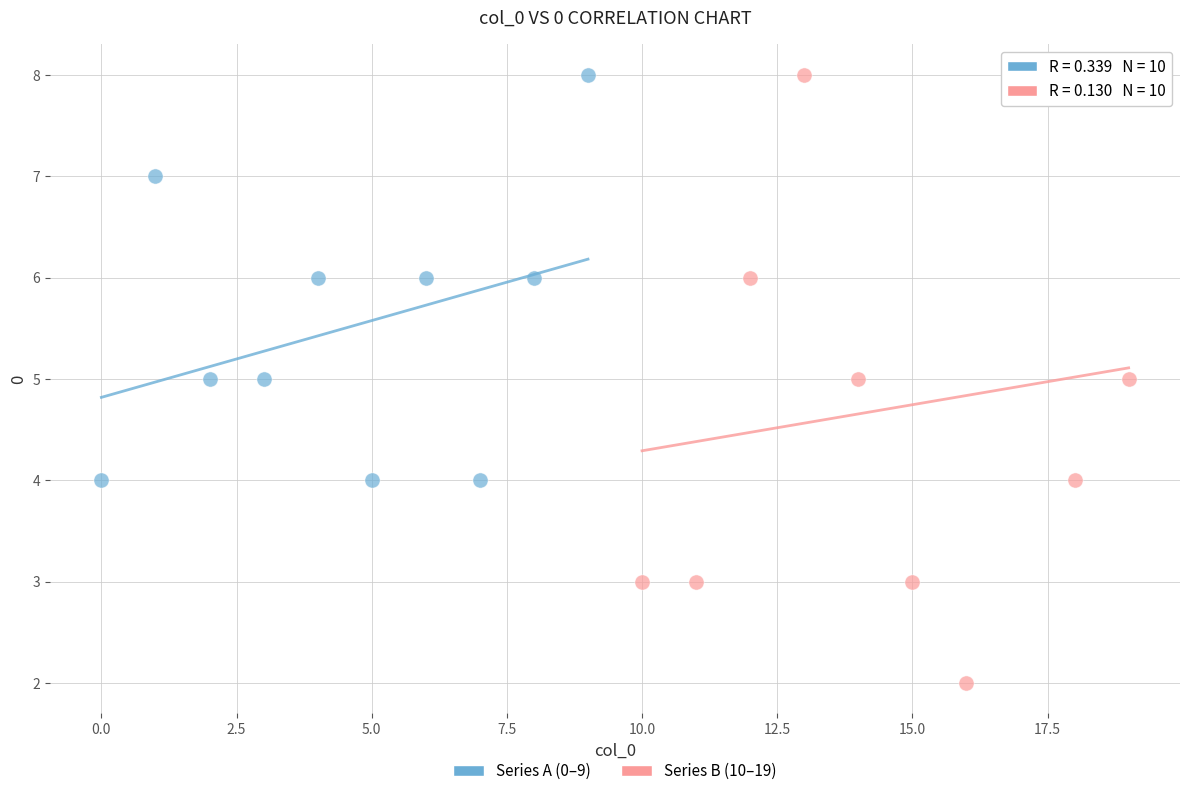

Which series has the largest Y range (max minus min)?

Series B (10–19)